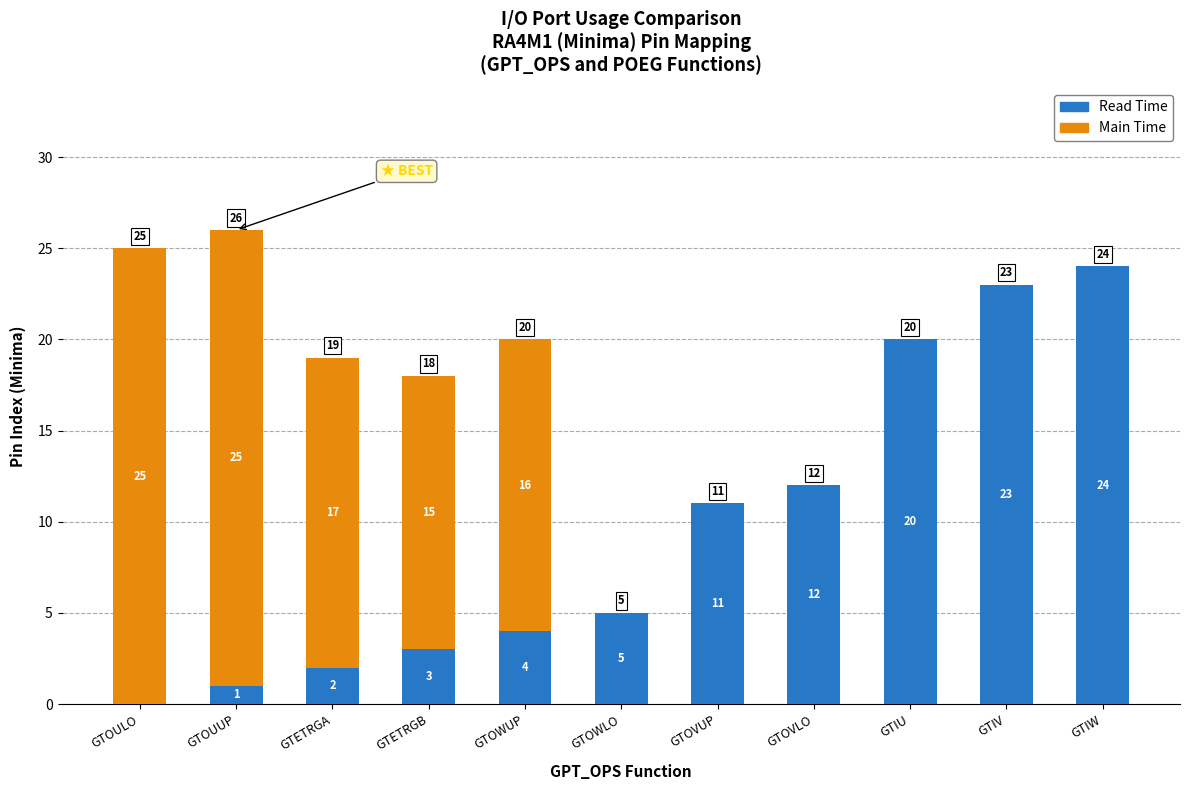

True or false: Read Time has a value of 24 at GTIW.

True